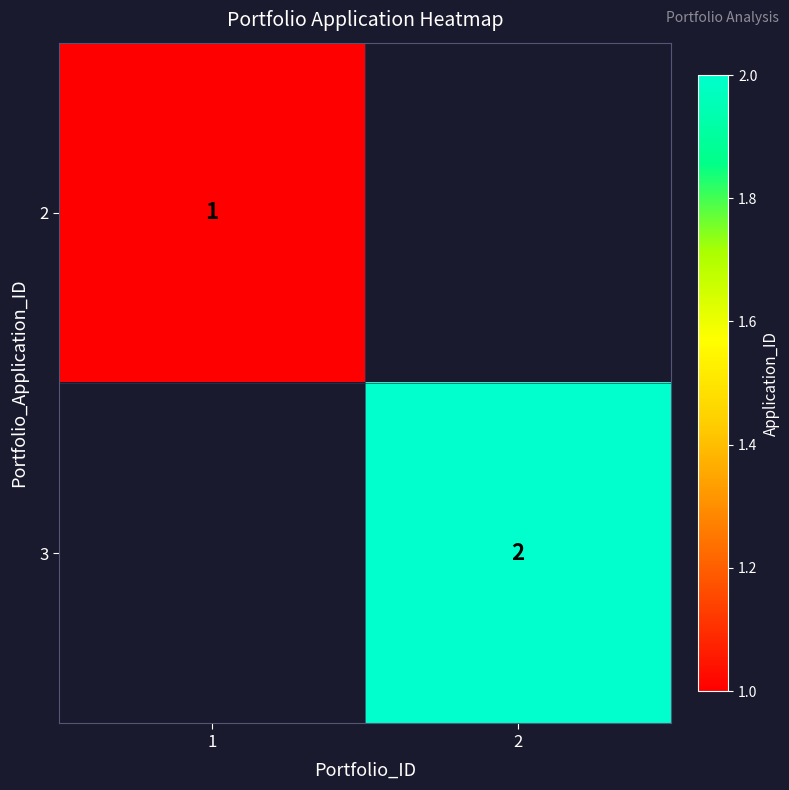

Is it true that 3 equals 2 at 2?

True